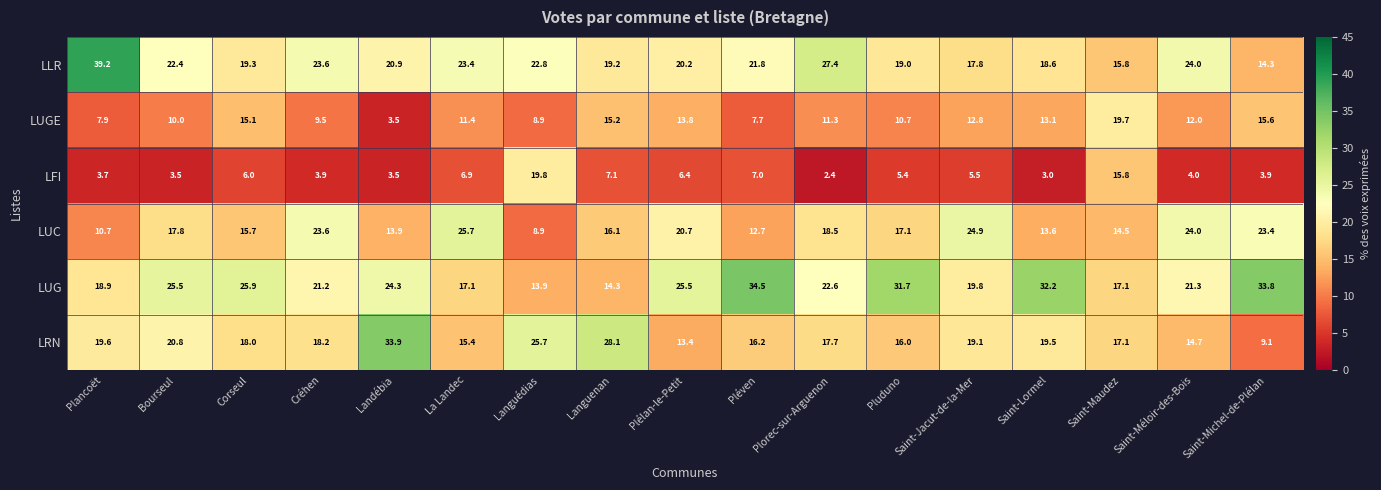

How many data points does each series have?

17